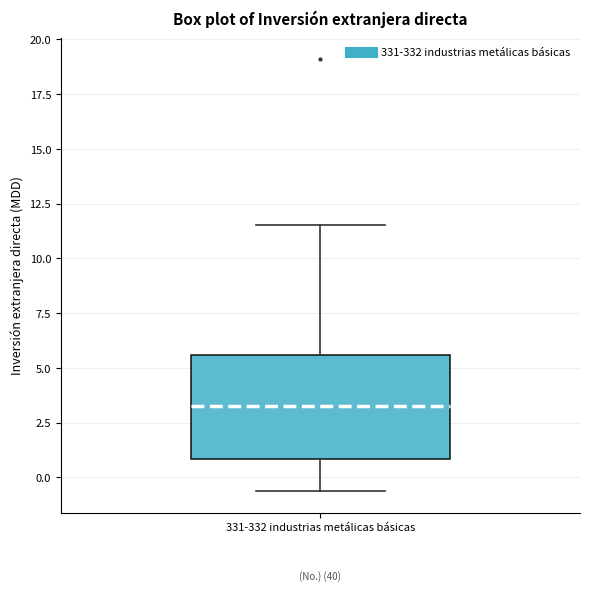

Read this box plot against the y-axis: the position of the median line, the range covered by the box, and the ends of both whiskers. The values are not printed on the chart, so give them approximately, as read against the axis.

median 3.0, box 1.0 to 5.5, whiskers -0.5 to 11.5